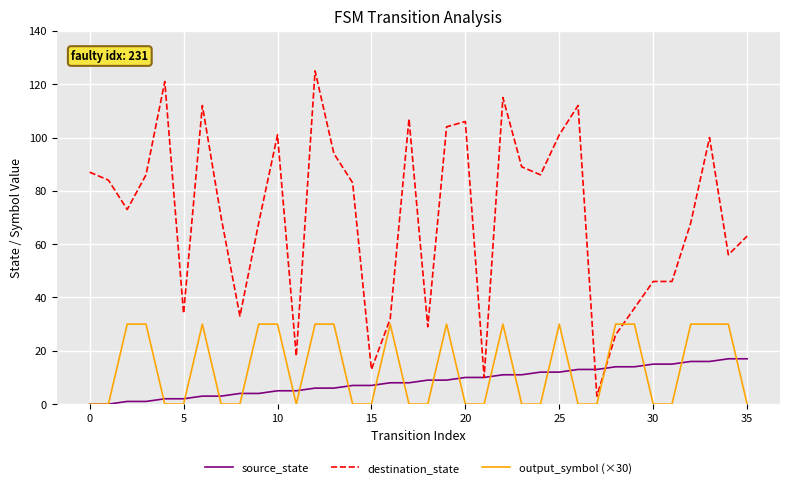

Which series has the largest total across all categories?

destination_state